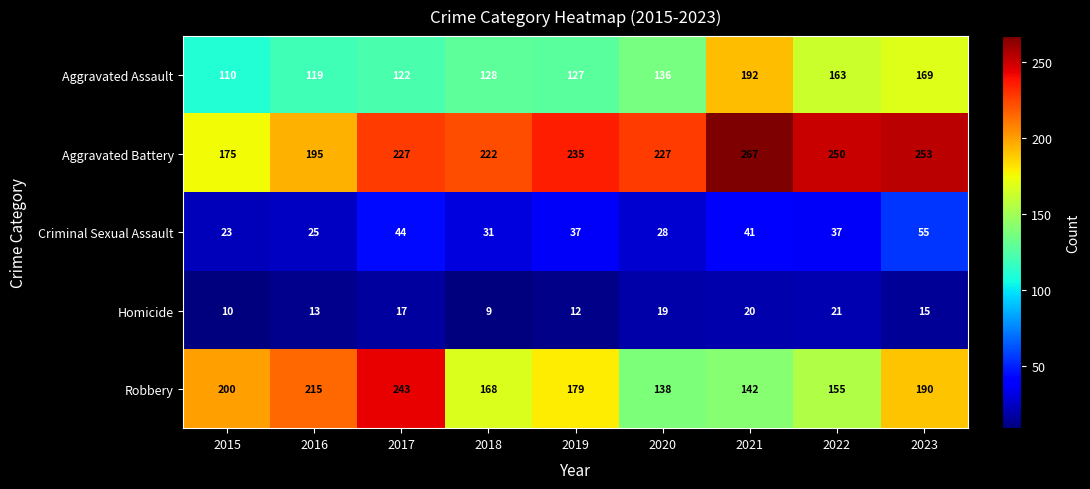

Count the number of categories in the chart.

9